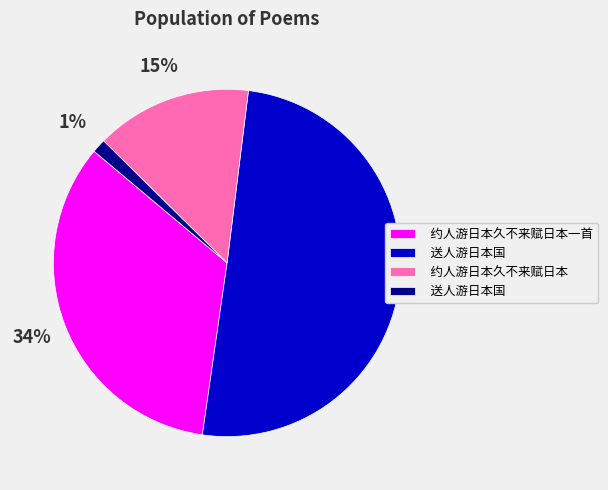

How many segments does this pie chart have?

4